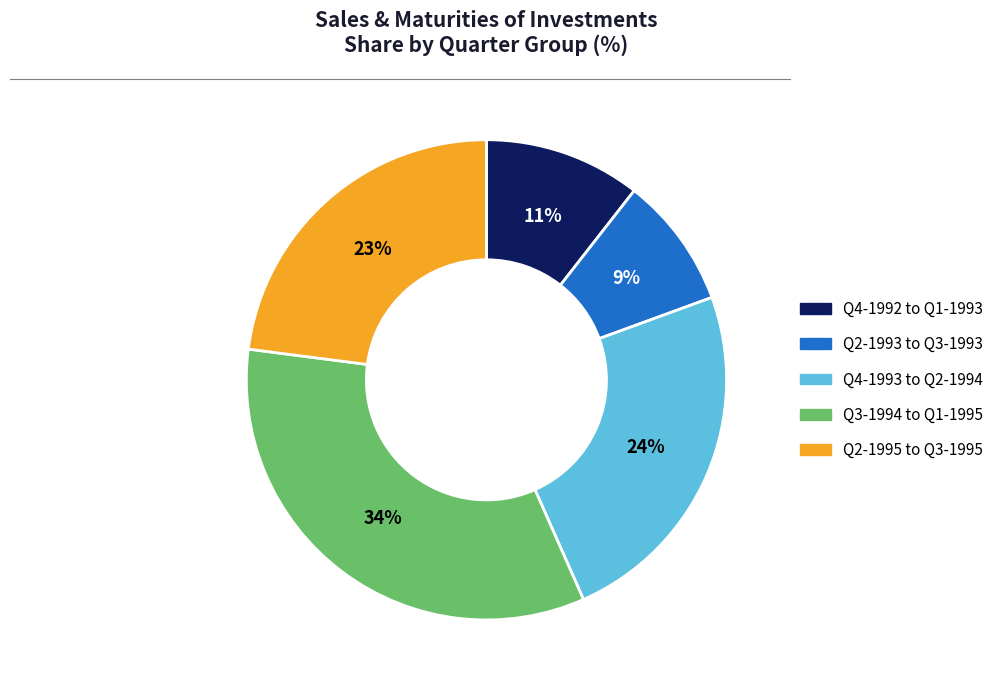

Does any single category account for the majority?

No